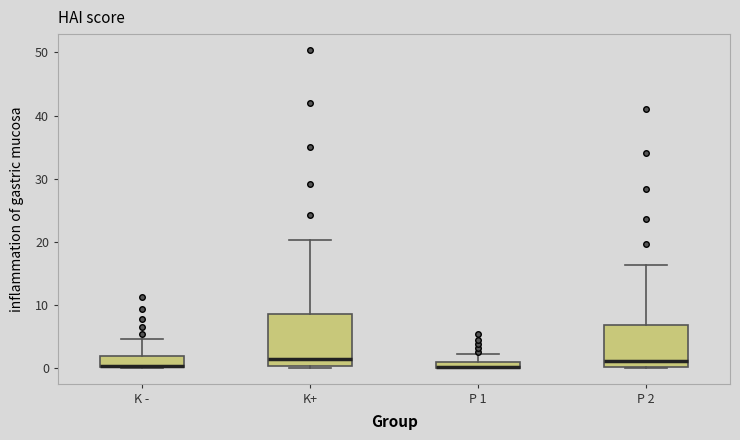

Comparing the boxes themselves (not the whiskers), which one is the tallest?

K+